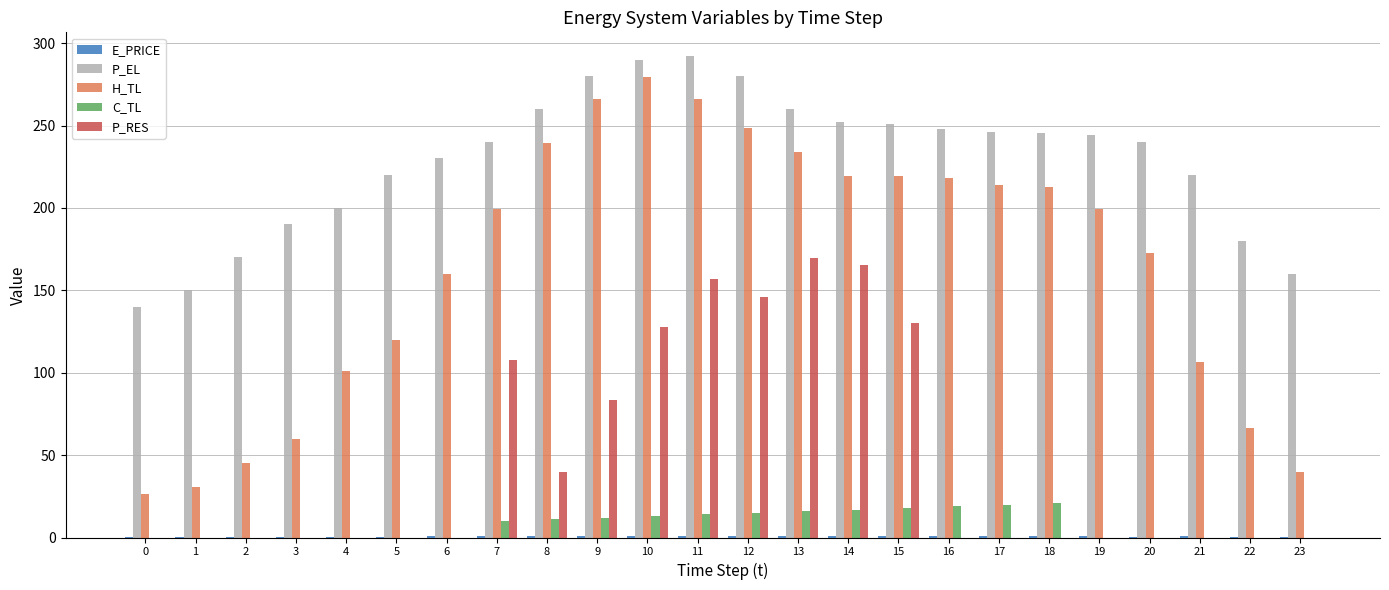

Is it true that P_RES equals 128.0 at 10?

True